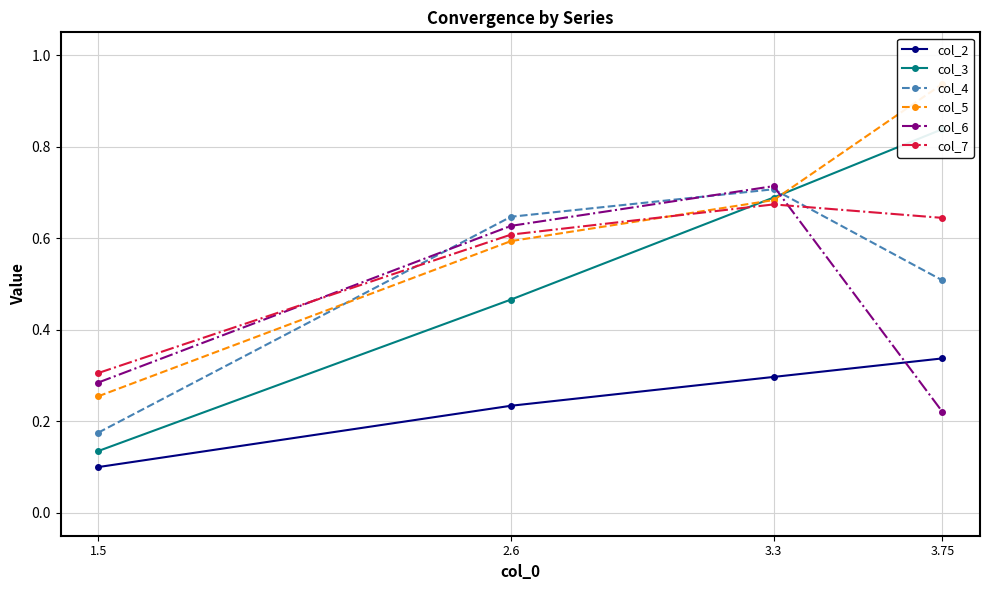

How many intersections are there between col_3 and col_6?

1